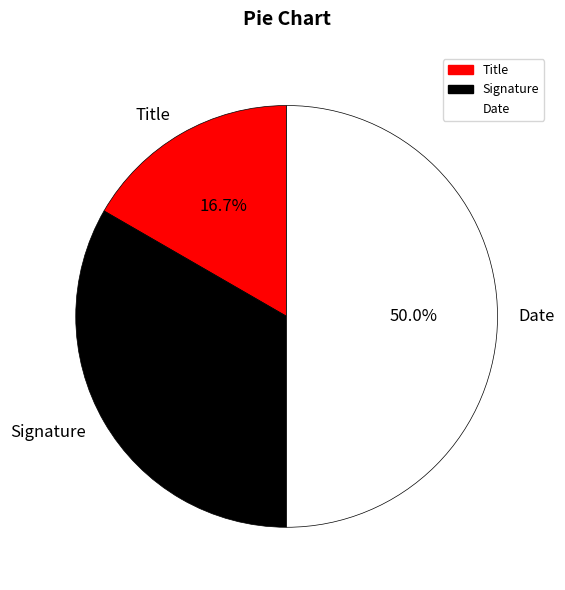

What percentage is the Title slice, to the nearest percent?

17%